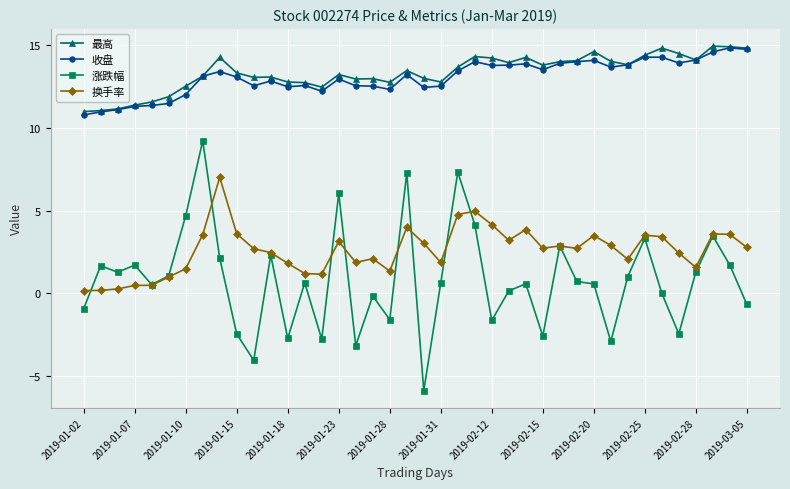

What is the maximum value for 换手率?

7.0